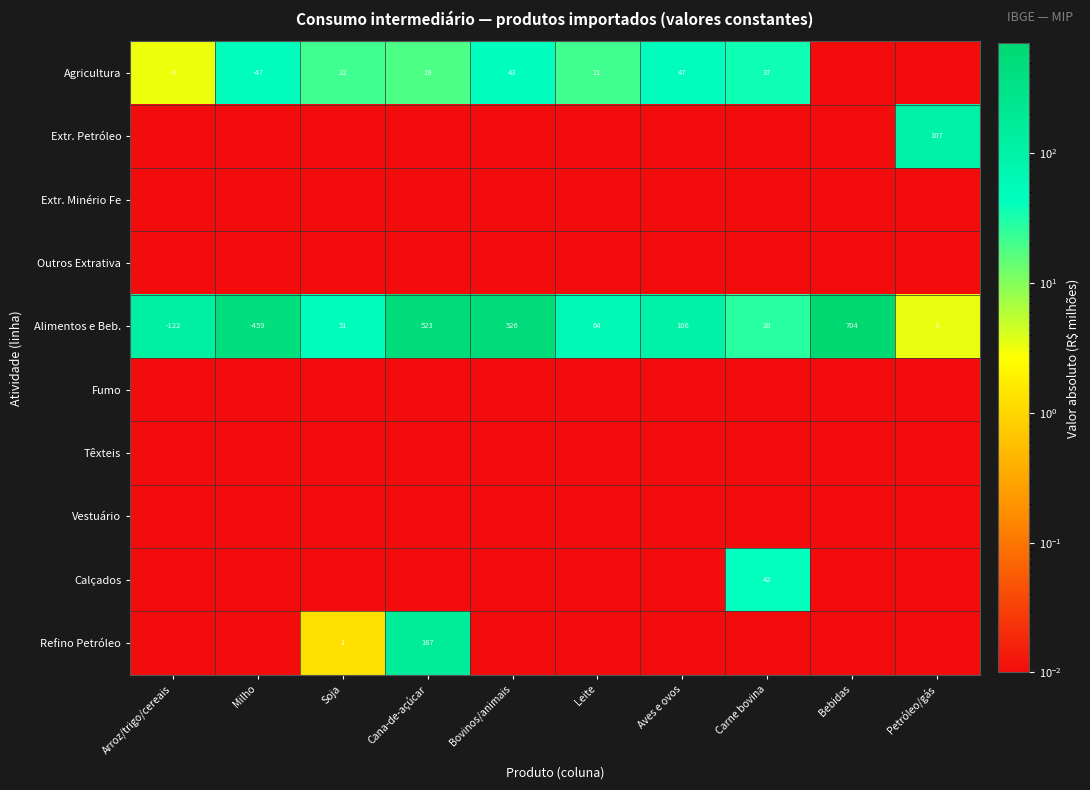

Where does the Alimentos e Beb. series first go above 64?

Cana-de-açúcar